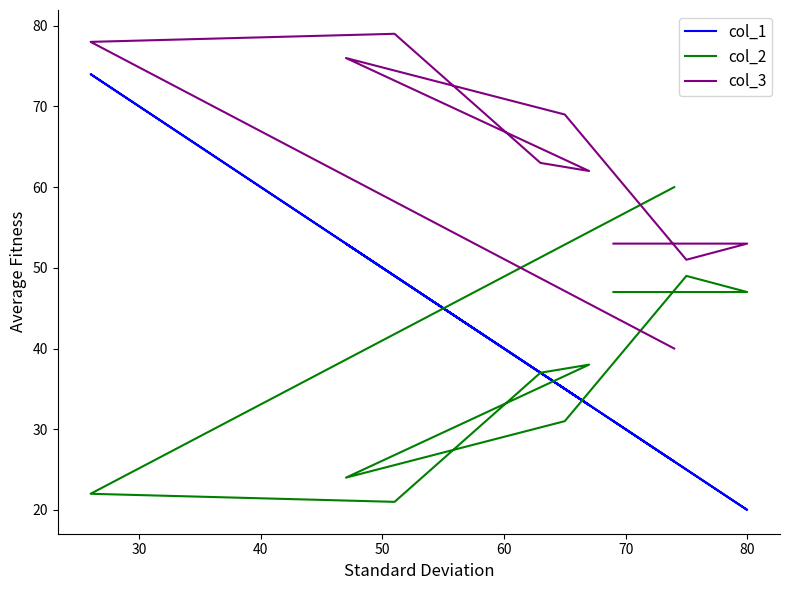

What is the maximum value shown in the chart?

79